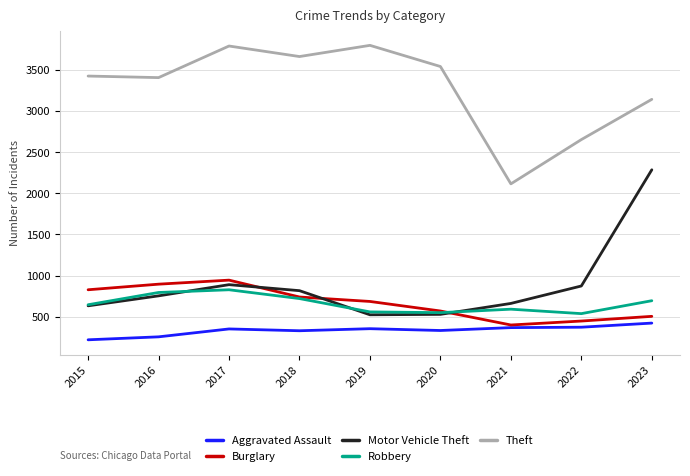

At how many categories does at least one series exceed 1817?

9